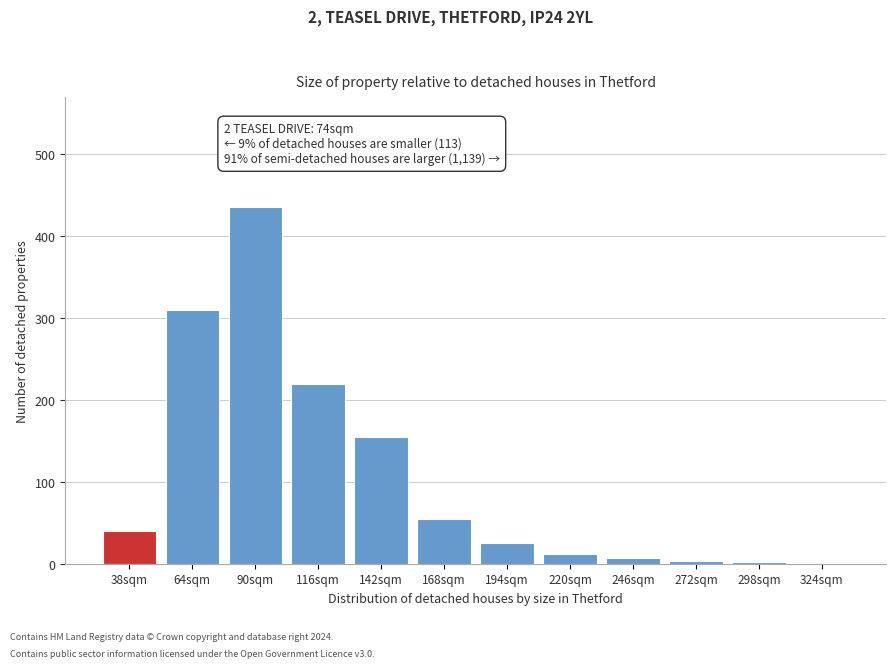

What is the sum of the values at 168sqm and 194sqm?

80